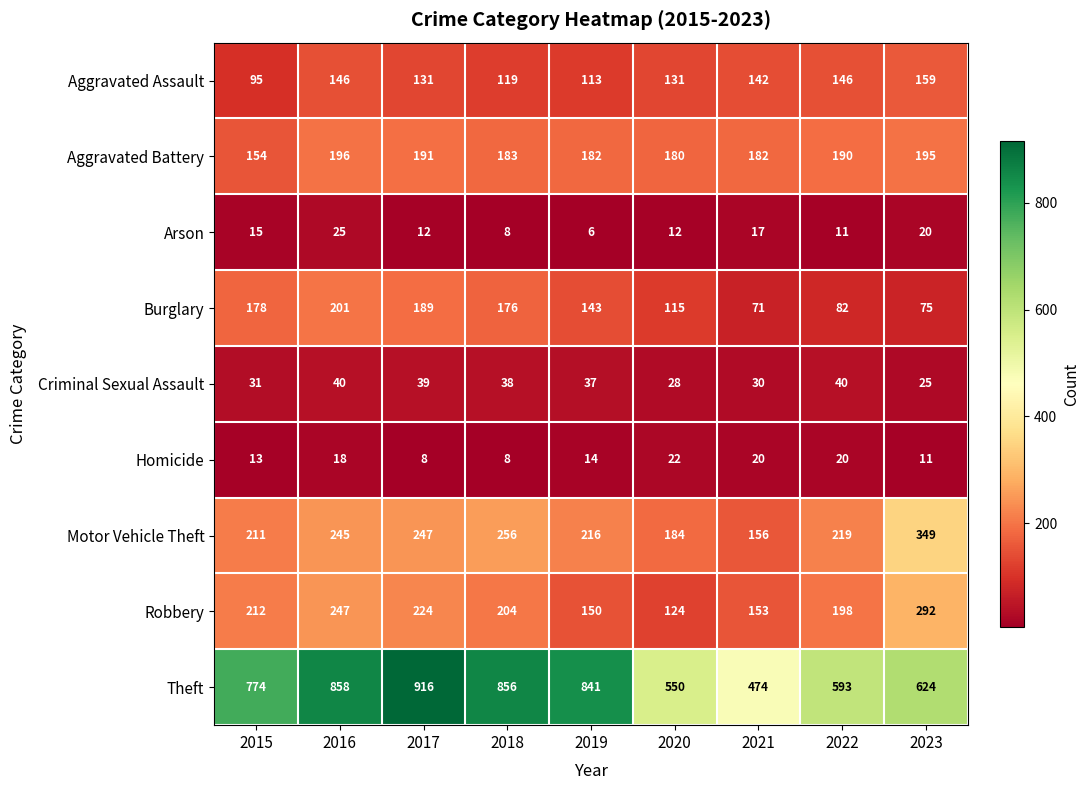

At which label is Theft closest to 695?

2023